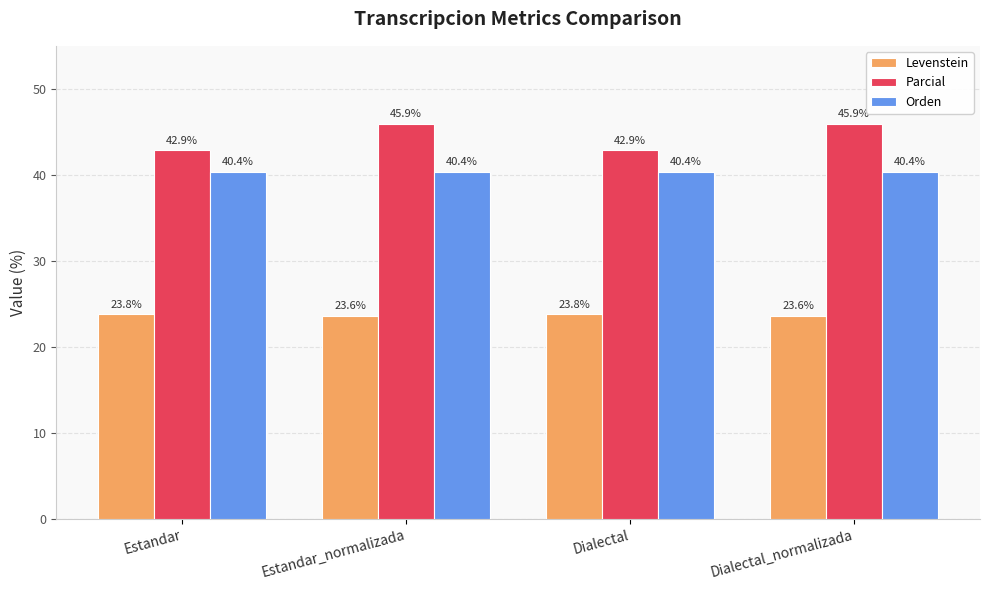

Reading left to right, what are all the values shown in this chart?

Levenstein: 23.8	23.6	23.8	23.6
Parcial: 42.9	45.9	42.9	45.9
Orden: 40.4	40.4	40.4	40.4